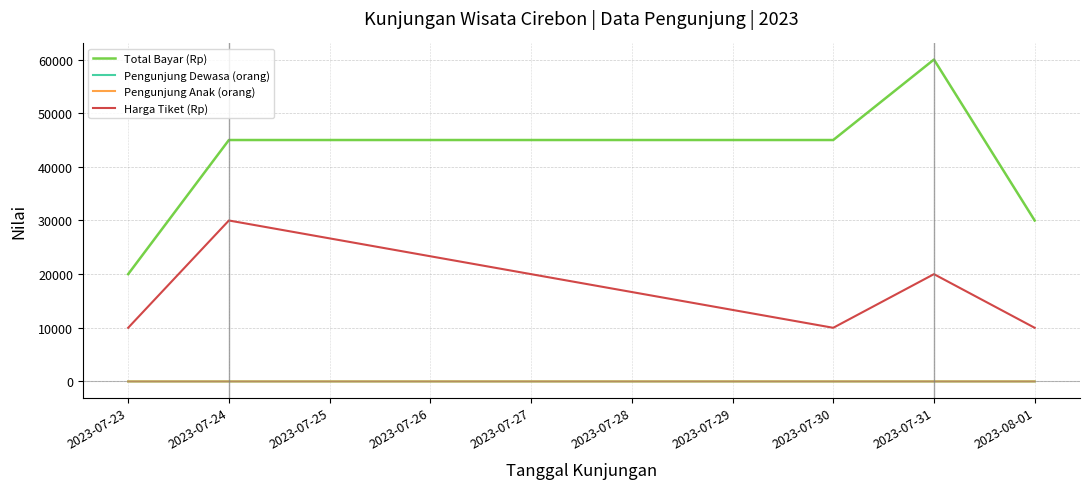

Which series has the largest total across all categories?

Total Bayar (Rp)